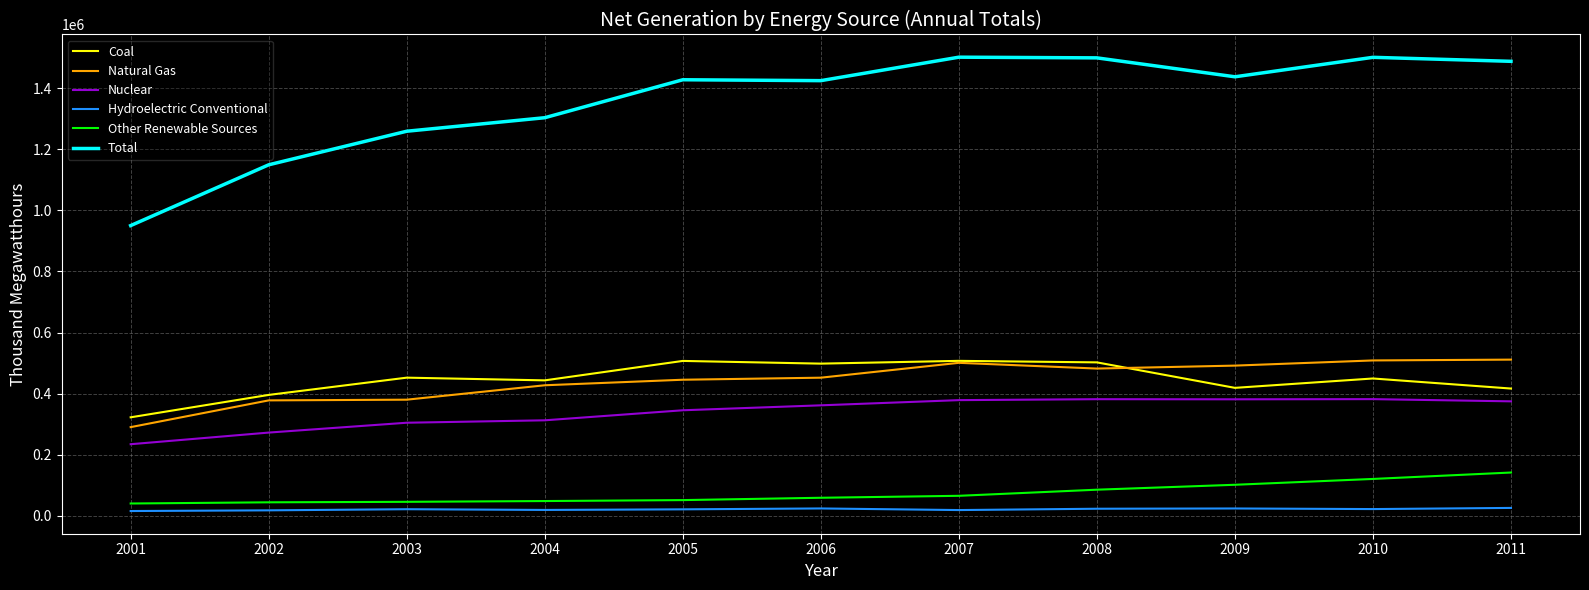

True or false: Total and Natural Gas intersect in this chart.

False